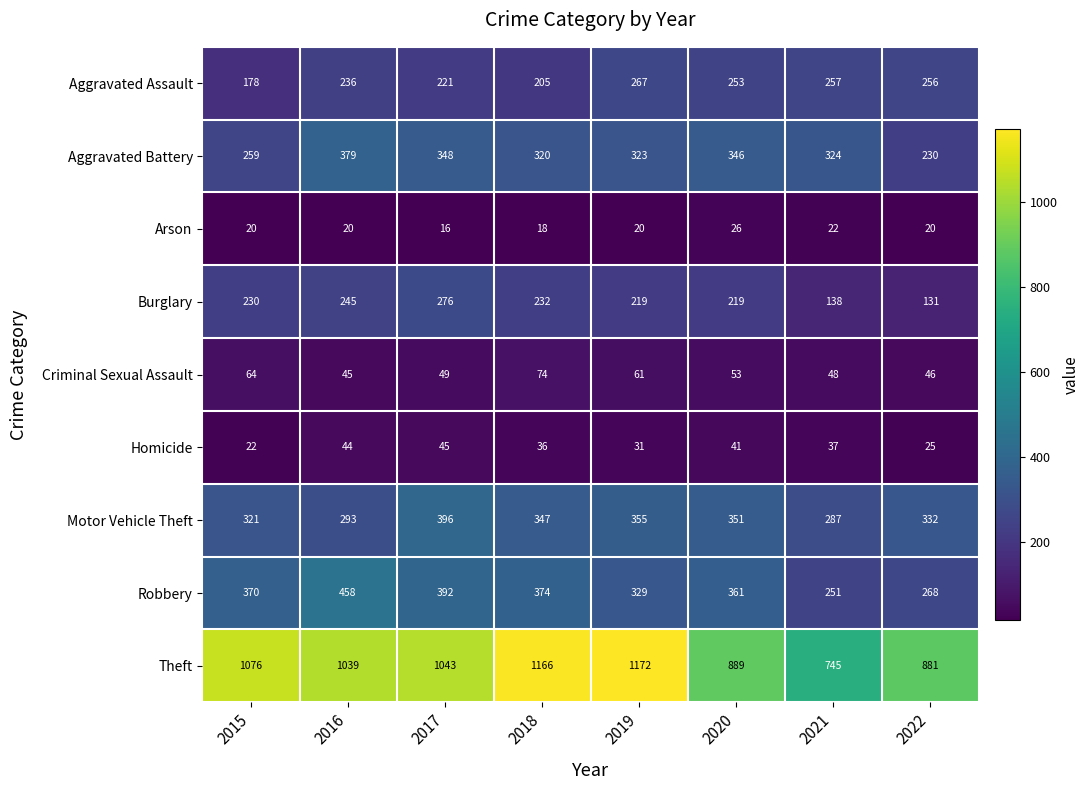

What is the difference between the second highest and second lowest values in the Criminal Sexual Assault series?

18